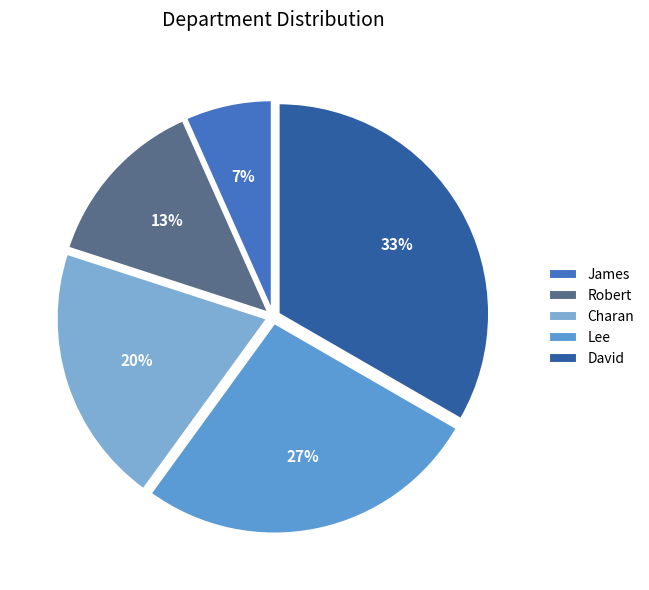

Is Robert the majority of the pie?

No